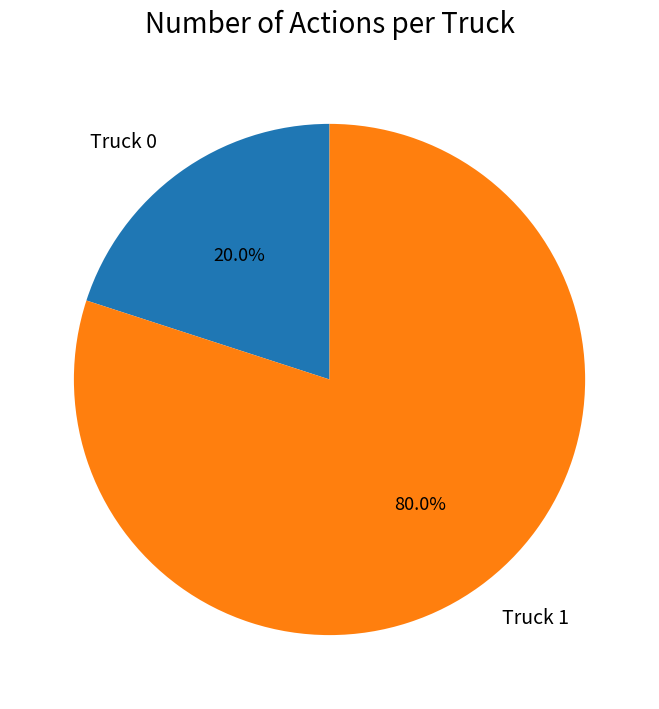

Count the number of slices in the pie.

2